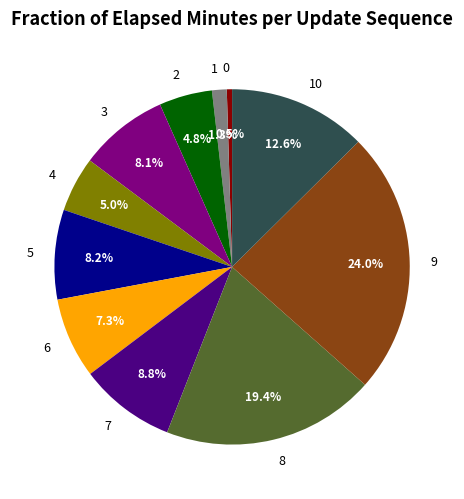

To the nearest percent, what is the combined percentage of 4 and 5?

13%